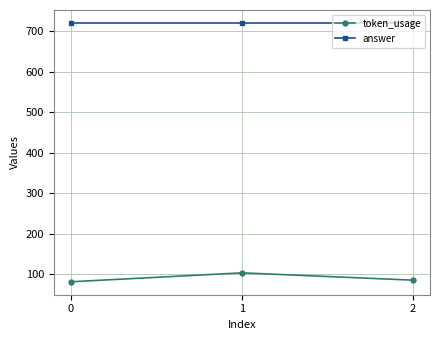

The token_usage series shows 21 at 0. True or false?

False